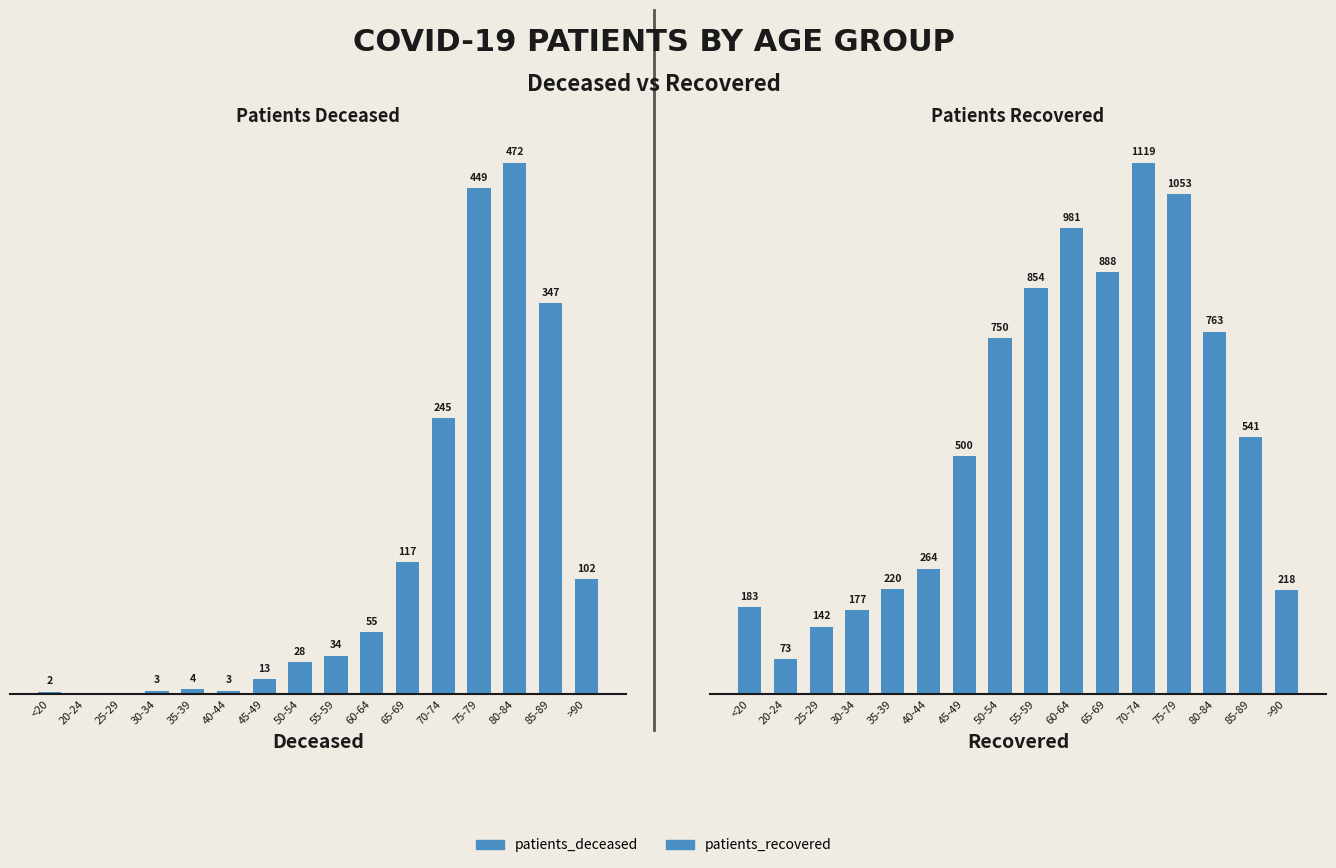

Reading left to right, what are all the values shown in this chart?

patients_deceased: 2	0	0	3	4	3	13	28	34	55	117	245	449	472	347	102
patients_recovered: 183	73	142	177	220	264	500	750	854	981	888	1119	1053	763	541	218